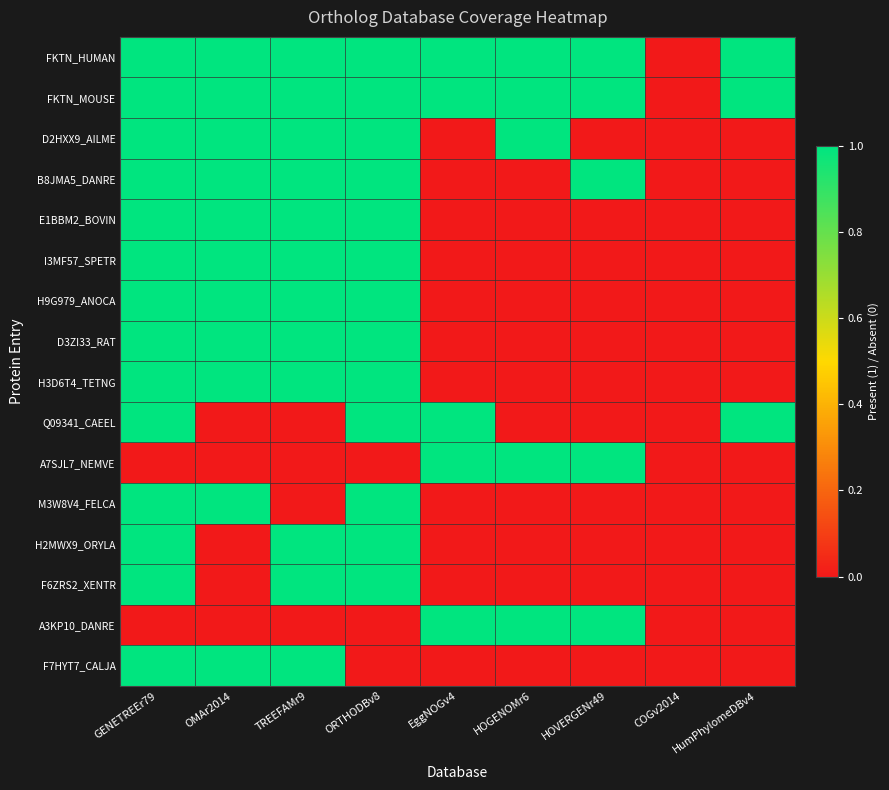

What is the spread (max minus min) of values at TREEFAMr9?

1